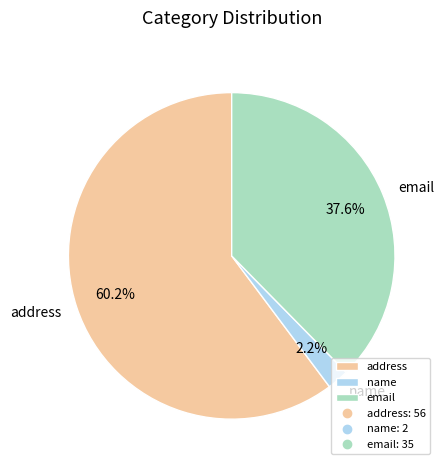

To the nearest percent, what portion does email represent?

38%